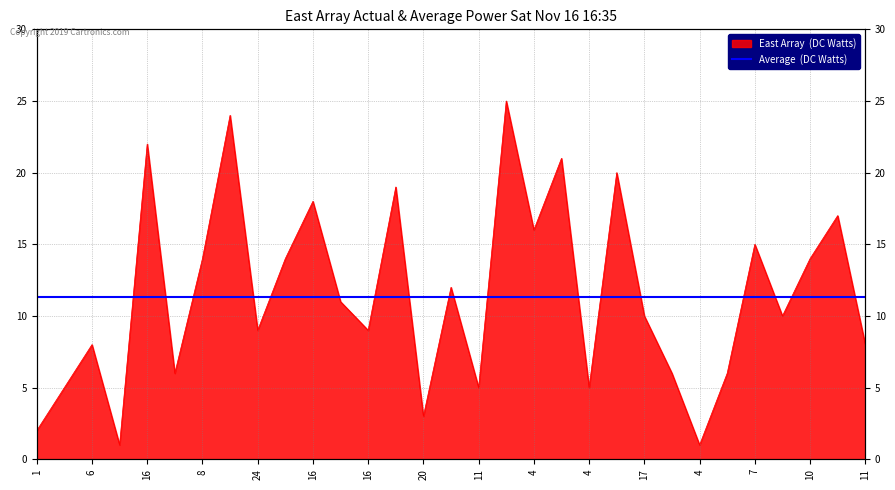

The chart shows a value of 5 at 20. True or false?

False